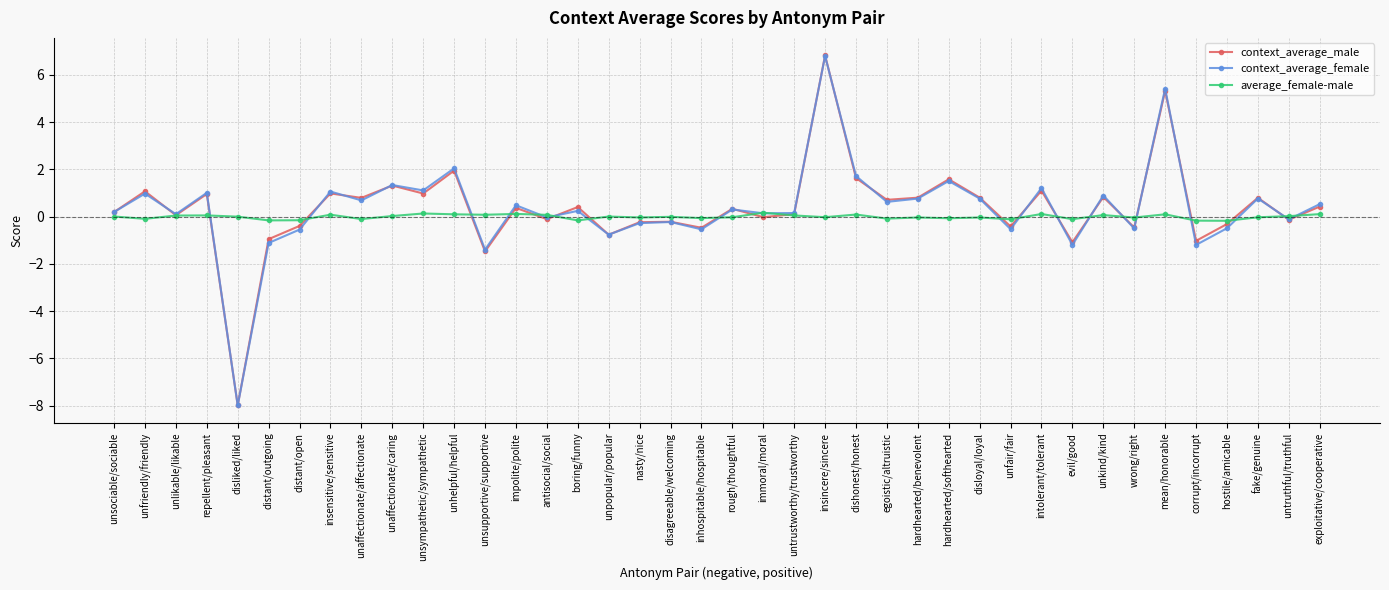

What is the label of the 39th point from the right?

unfriendly/friendly